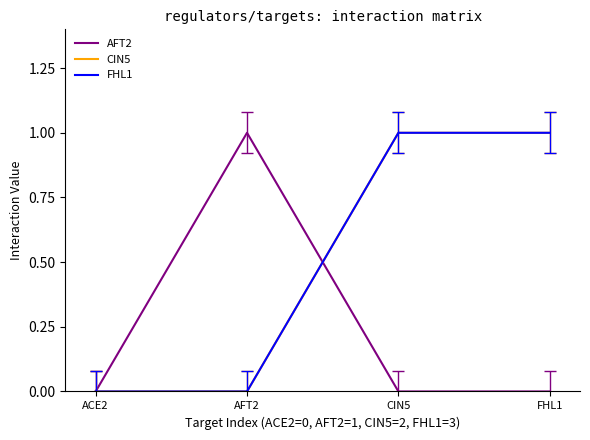

True or false: FHL1 and CIN5 cross at least once.

False